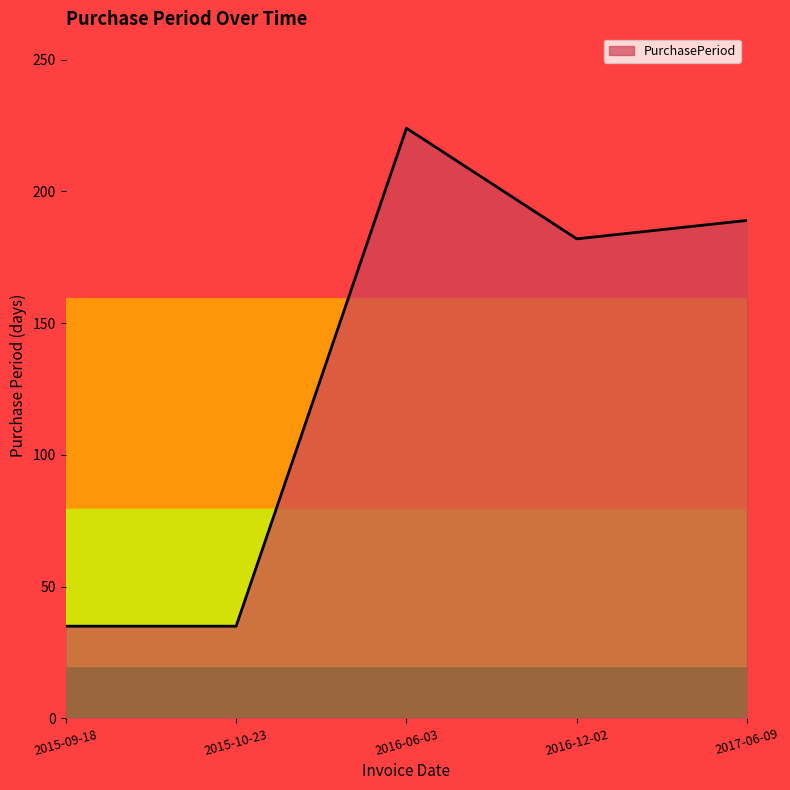

What is the sum of the values at 2017-06-09 and 2015-09-18?

224